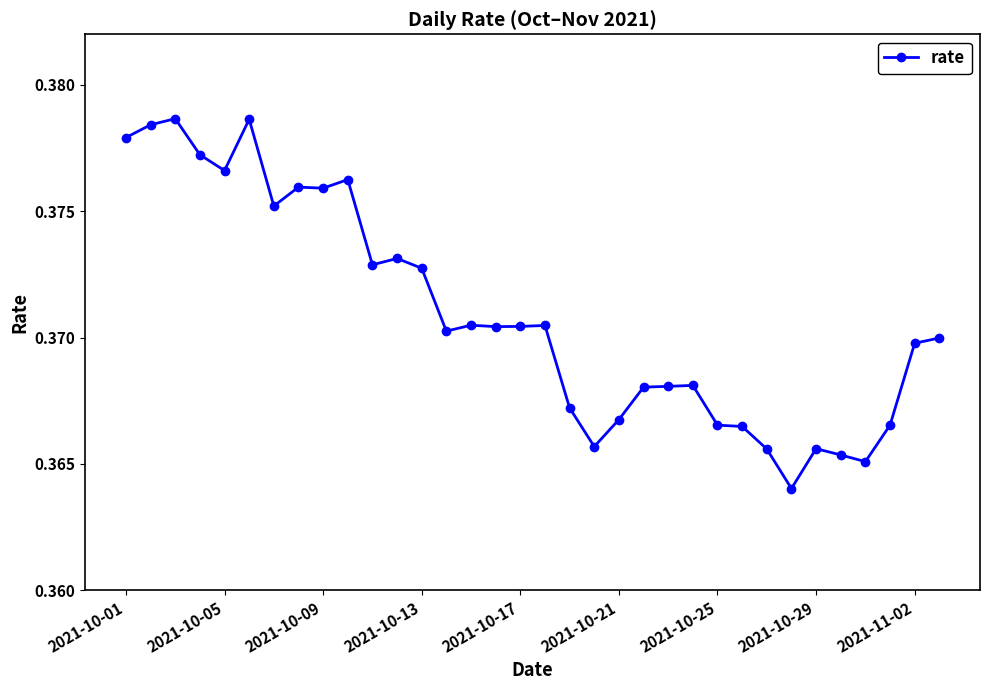

What is the sum of all values?

12.6